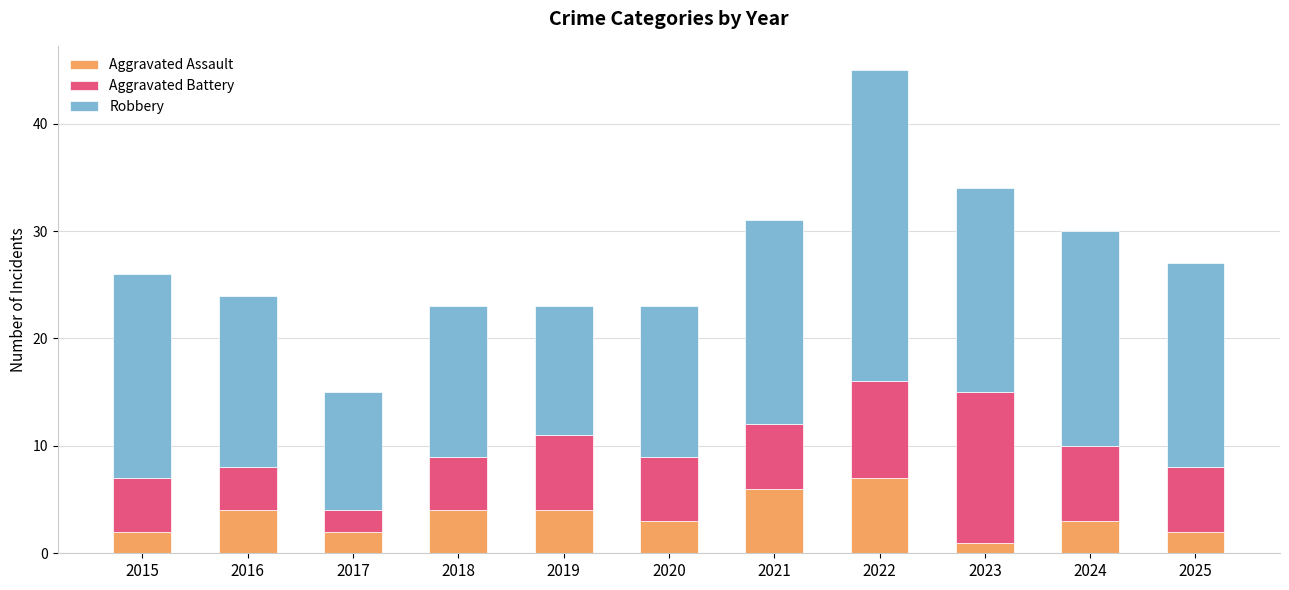

What is the difference between the second highest and second lowest values in the Aggravated Assault series?

4